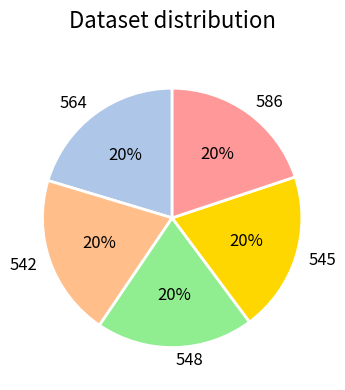

True or false: 542 accounts for 20% of the total.

True